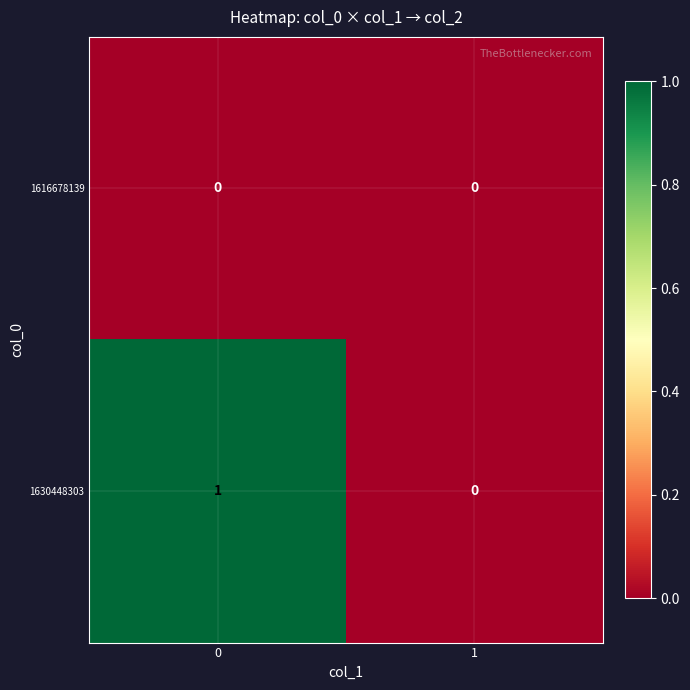

What is the greatest value displayed?

1